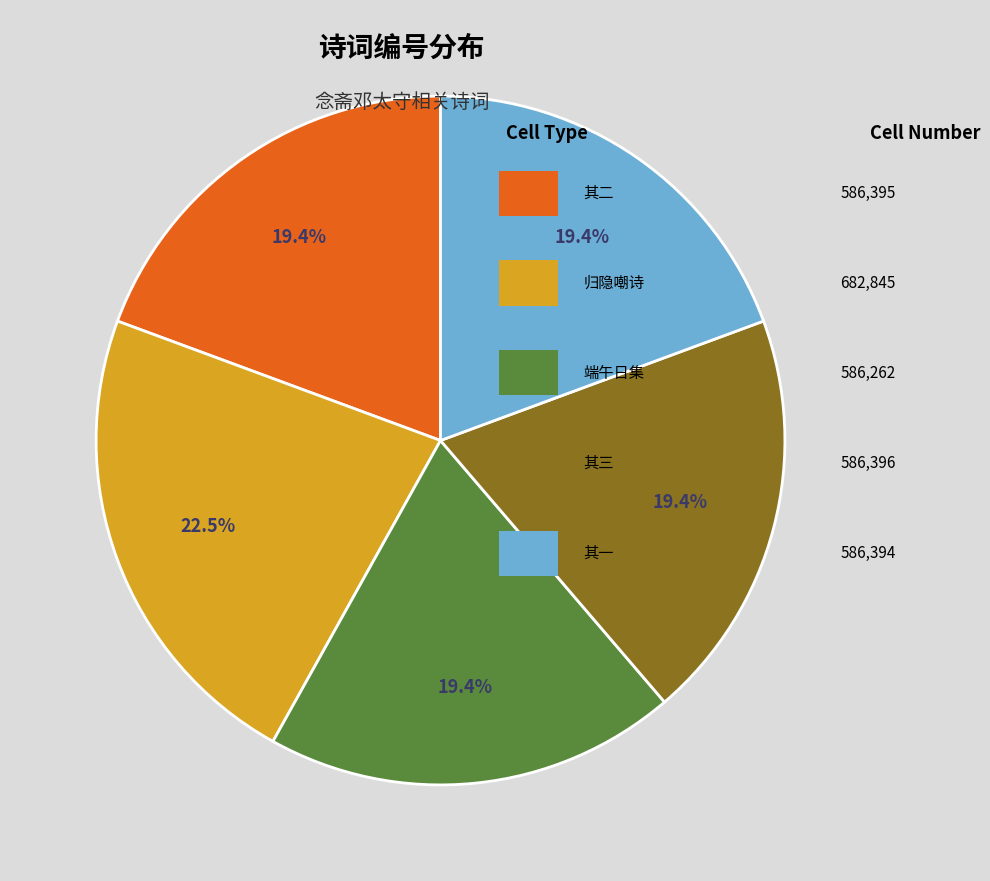

Is there a majority slice in this chart?

No